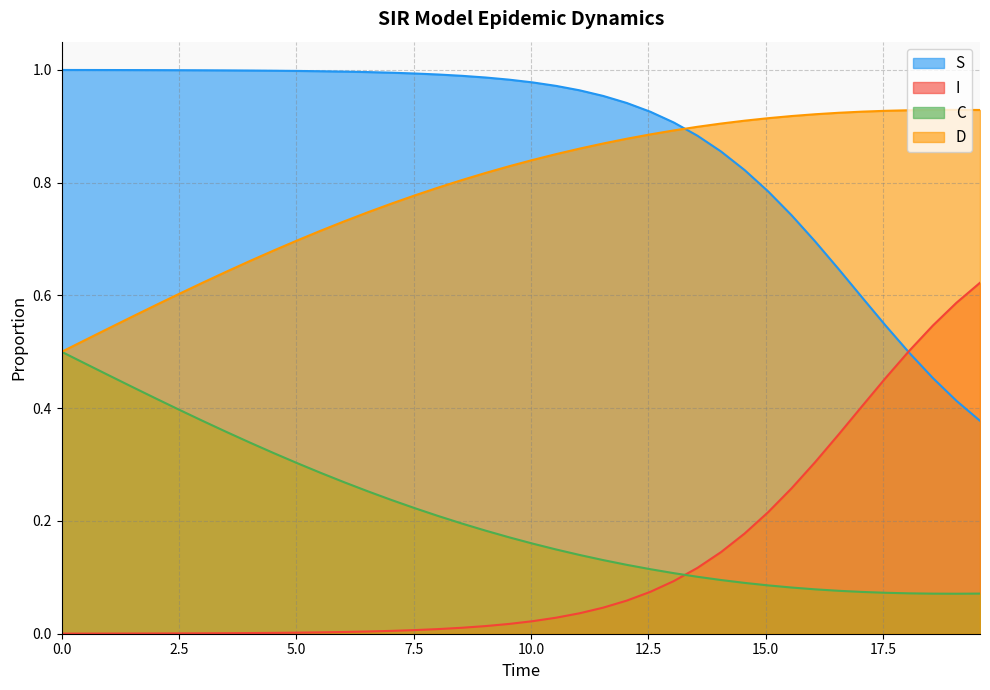

What are all the series names shown in the legend?

S, I, C, D